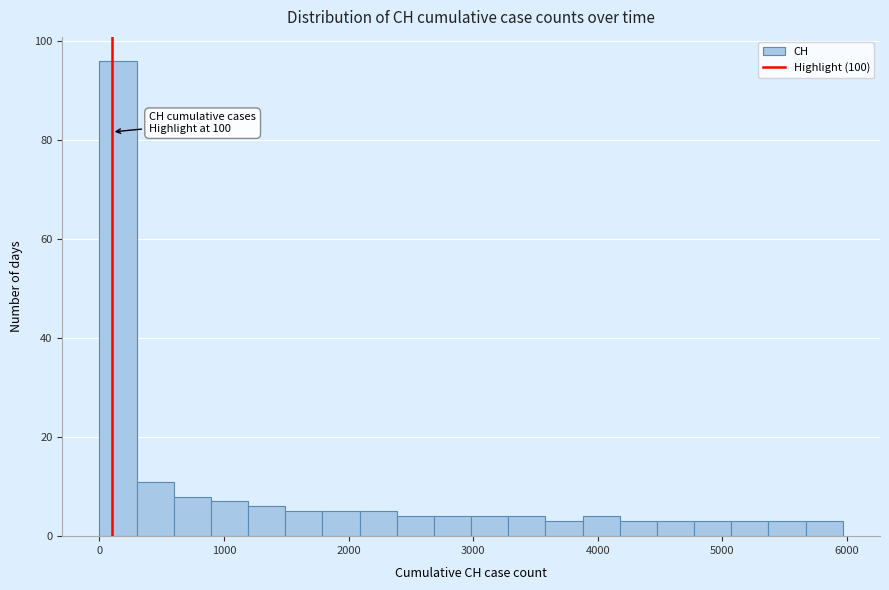

Around what value on the x-axis is the tallest bar? Give the approximate position of its centre, as read against the axis.

100